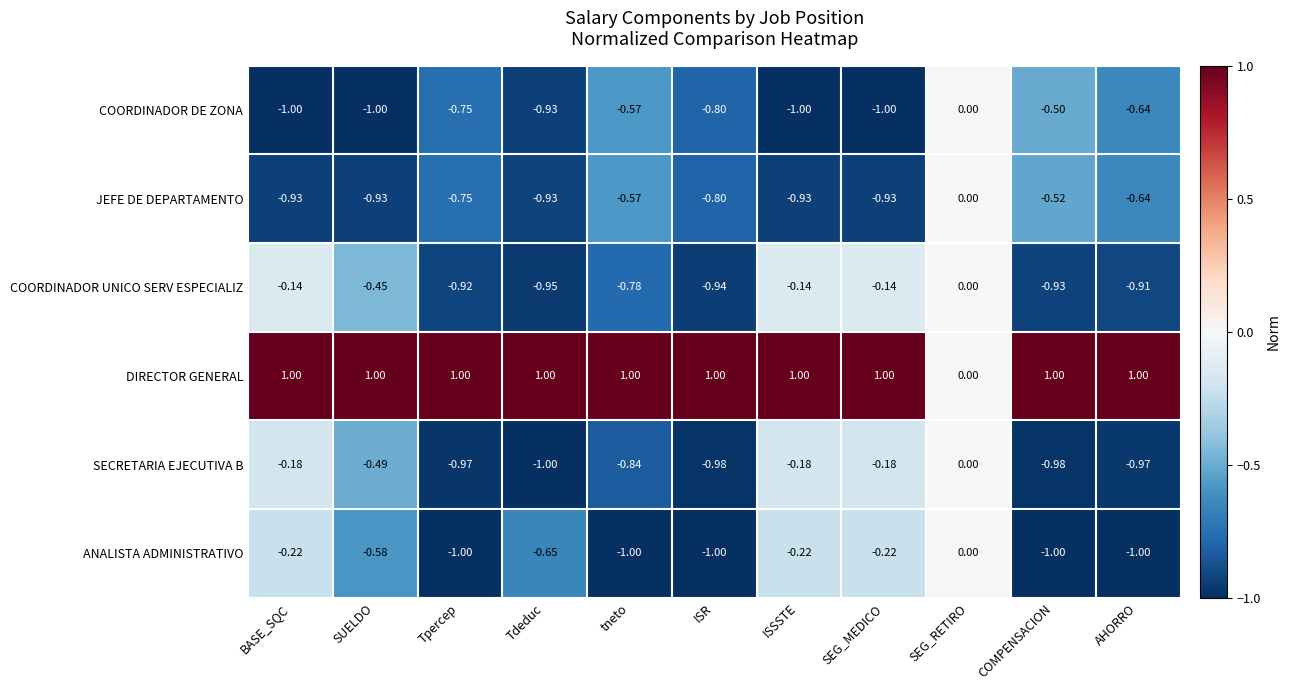

How many negative values does the COORDINADOR UNICO SERV ESPECIALIZ series have?

10